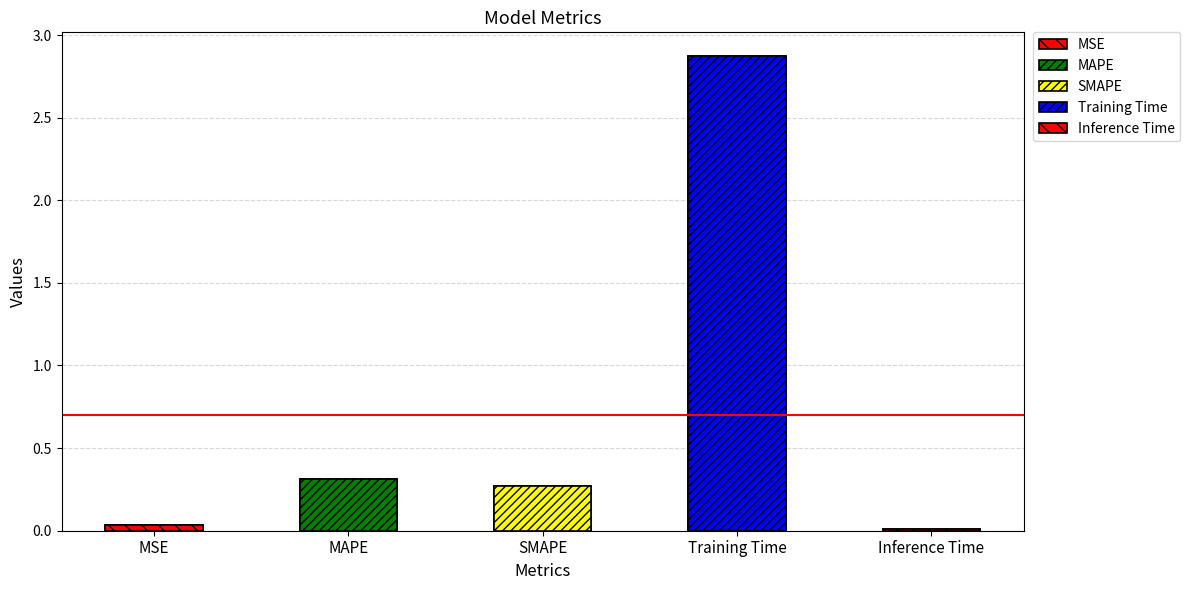

What is the greatest value displayed?

2.9